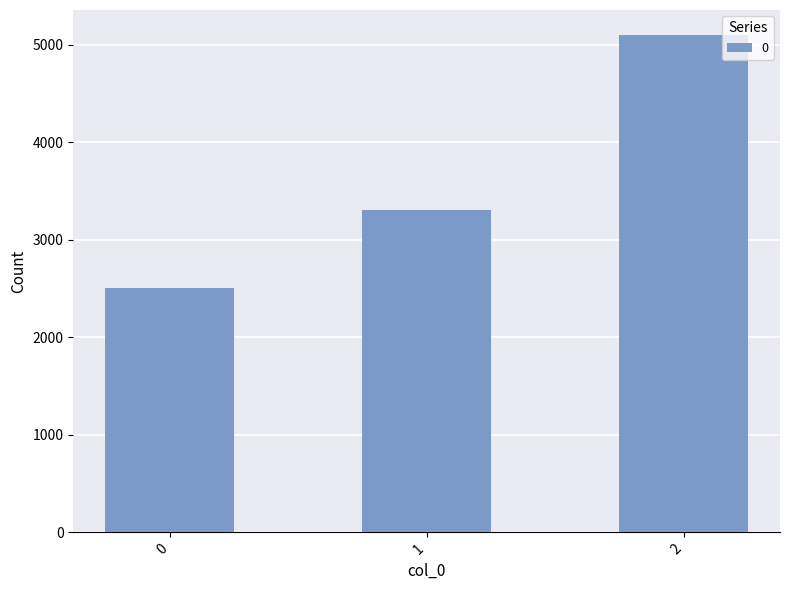

Approximately how many times larger is the value at 0 compared to 1?

0.8